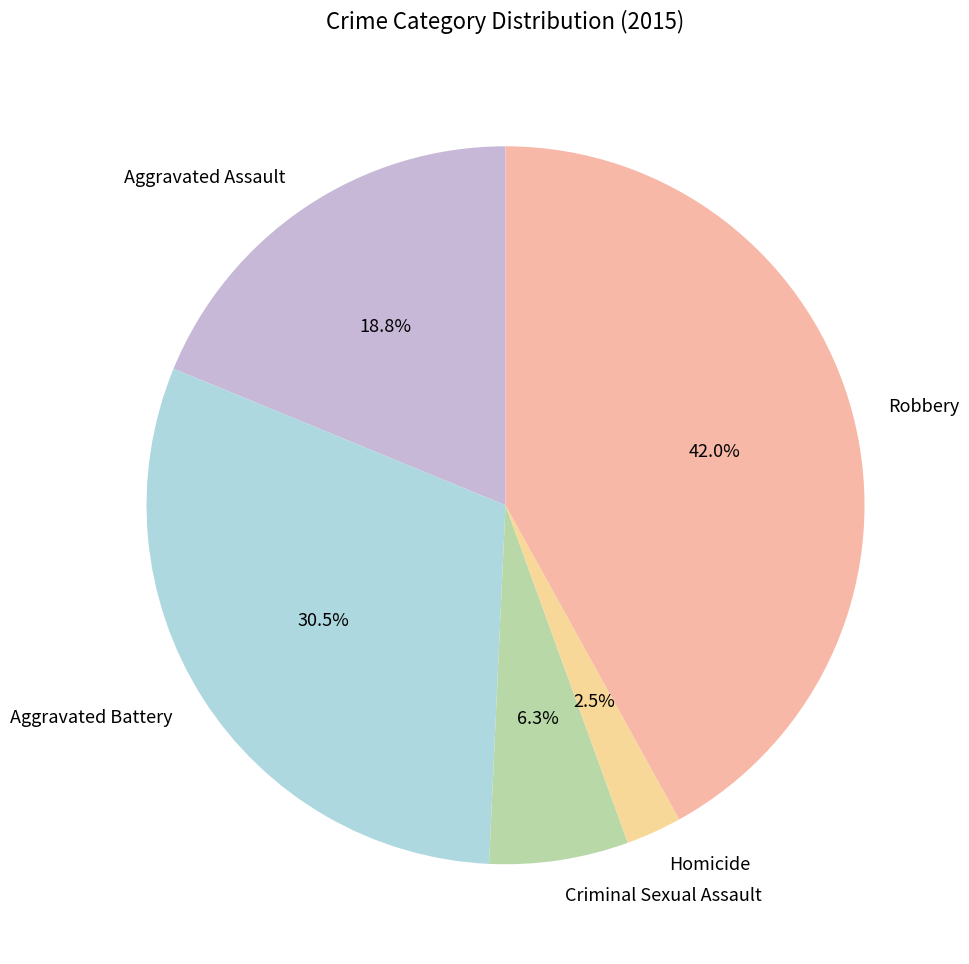

What percentage is the Aggravated Assault slice, to the nearest percent?

19%